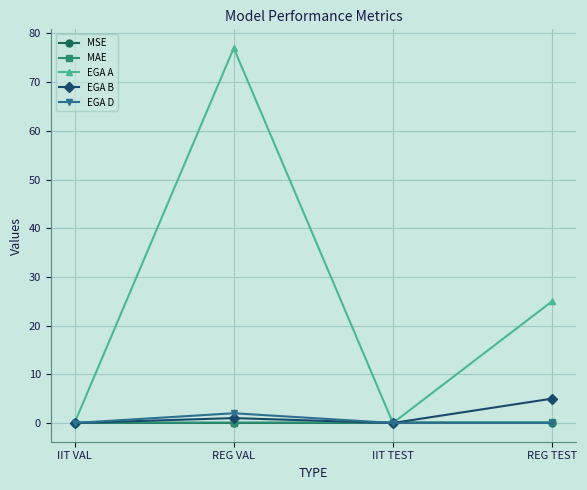

What is the label of the 2nd point from the left?

REG VAL